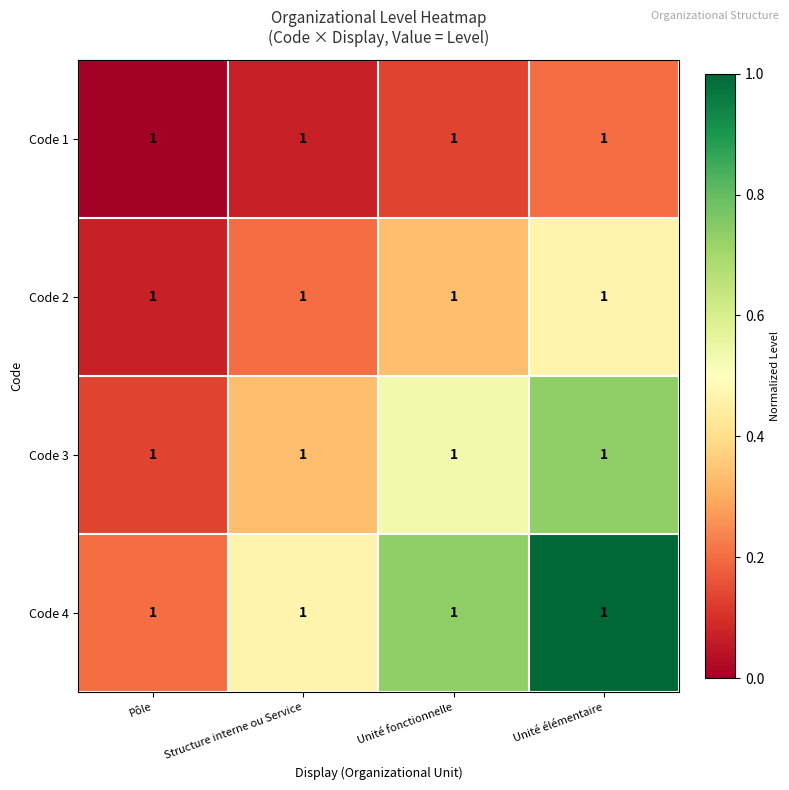

Is it true that Code 1 equals 0.0 at Structure interne ou Service?

False